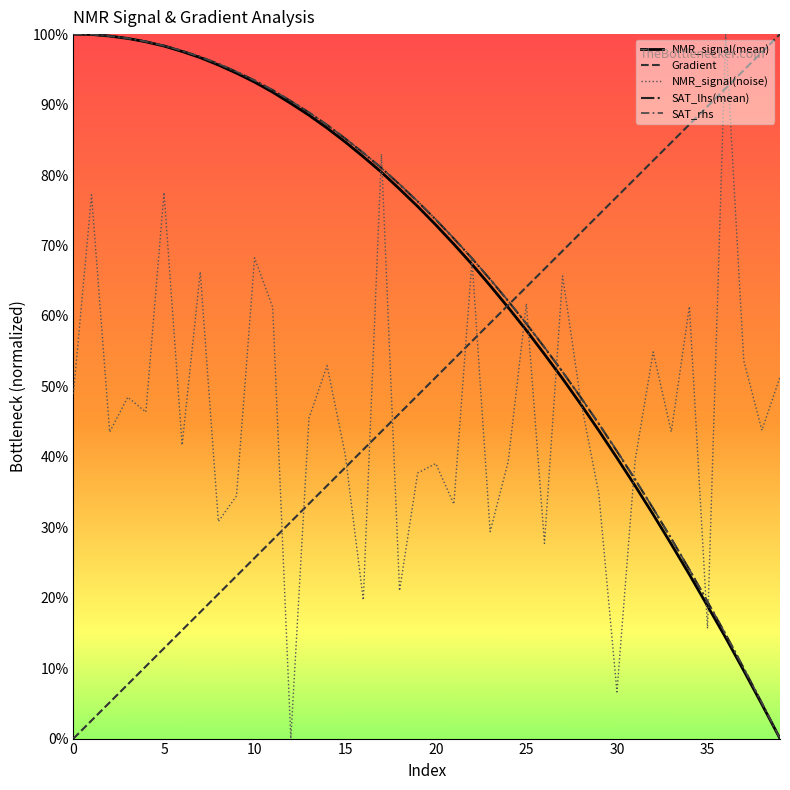

Does the chart have visible grid lines?

No